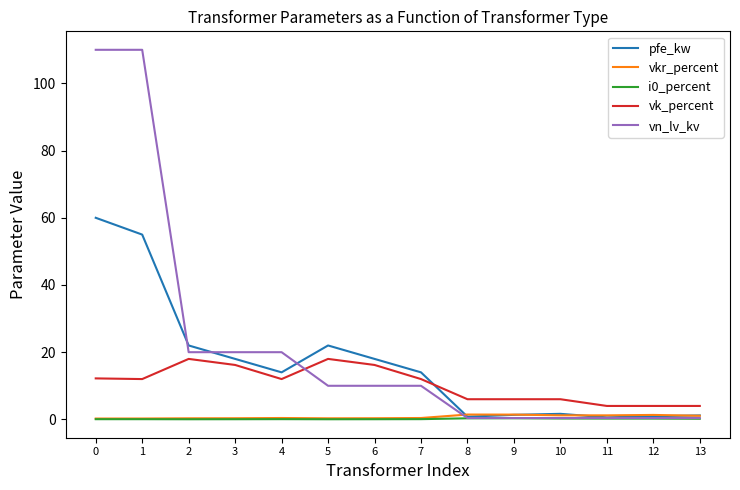

What is the difference between the maximum and minimum values in the vn_lv_kv series?

109.6